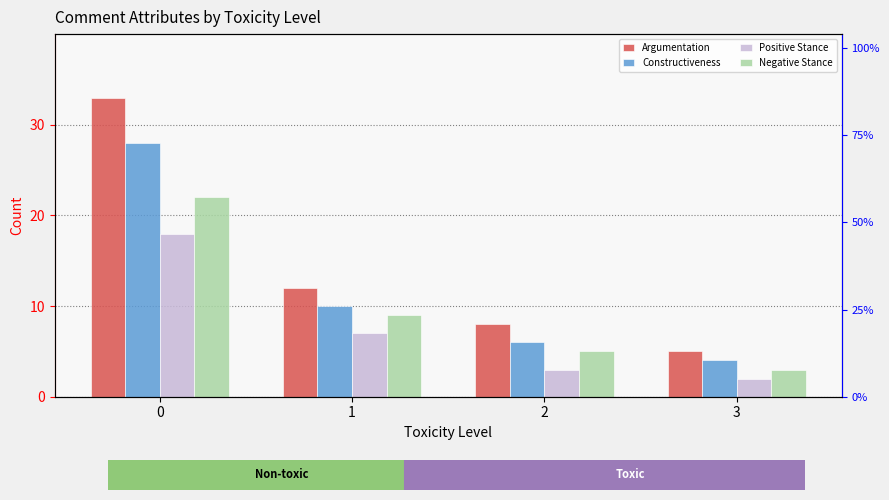

The value of Negative Stance at 0 is 22. True or false?

True